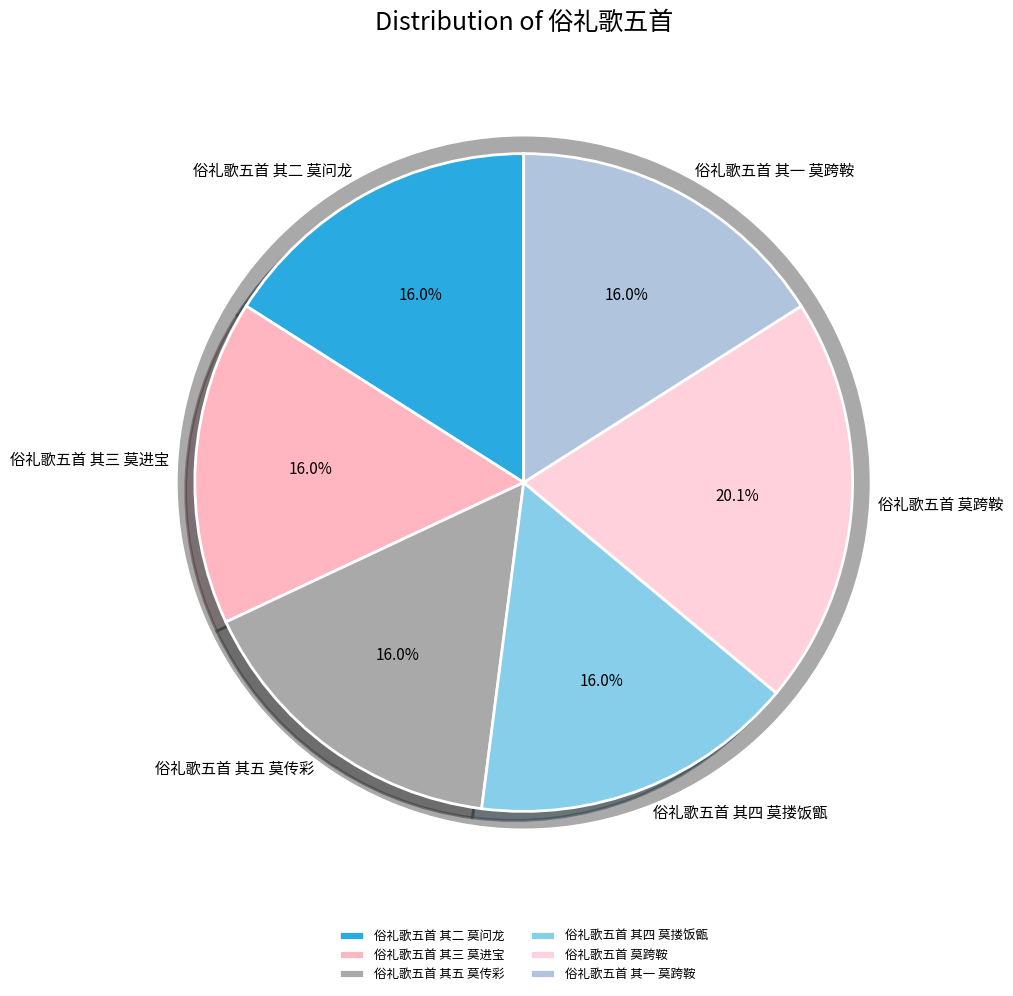

Does 俗礼歌五首 其三 莫进宝 represent more than half of the total?

No